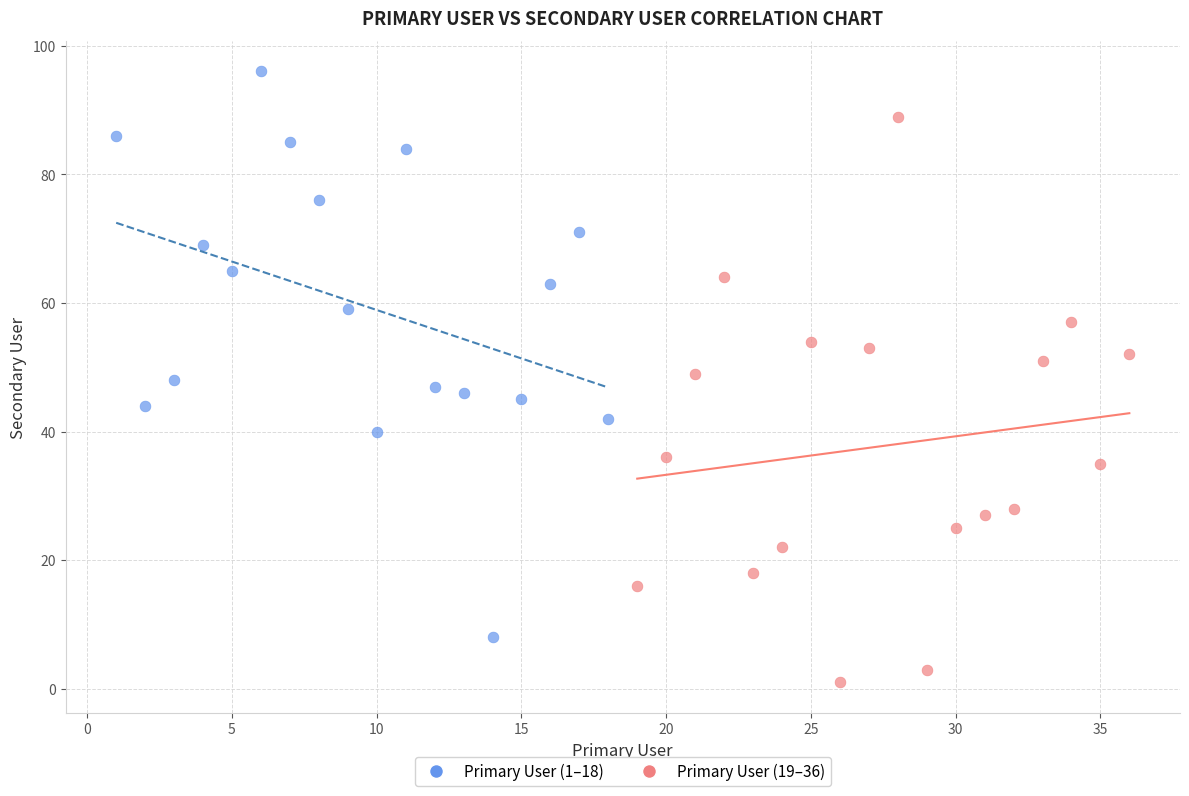

Which series contains the lowest Y value?

Primary User (19–36)